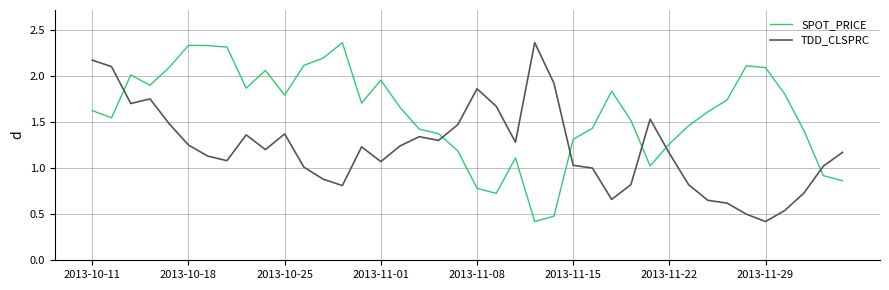

Which series has the largest total across all categories?

SPOT_PRICE